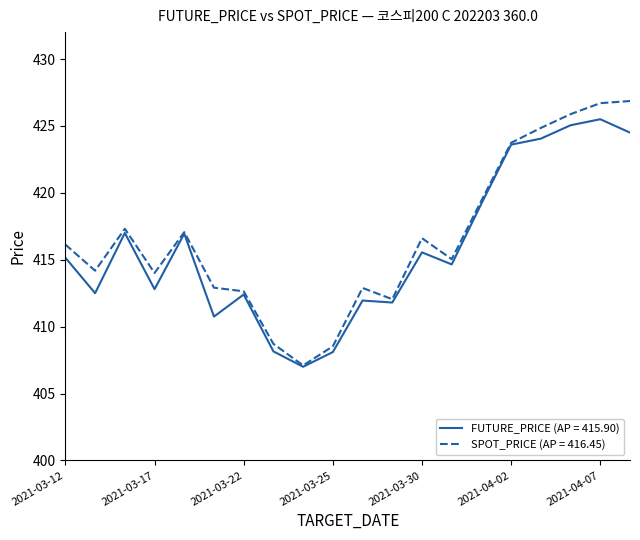

What is the minimum value for SPOT_PRICE (AP = 416.45)?

407.1